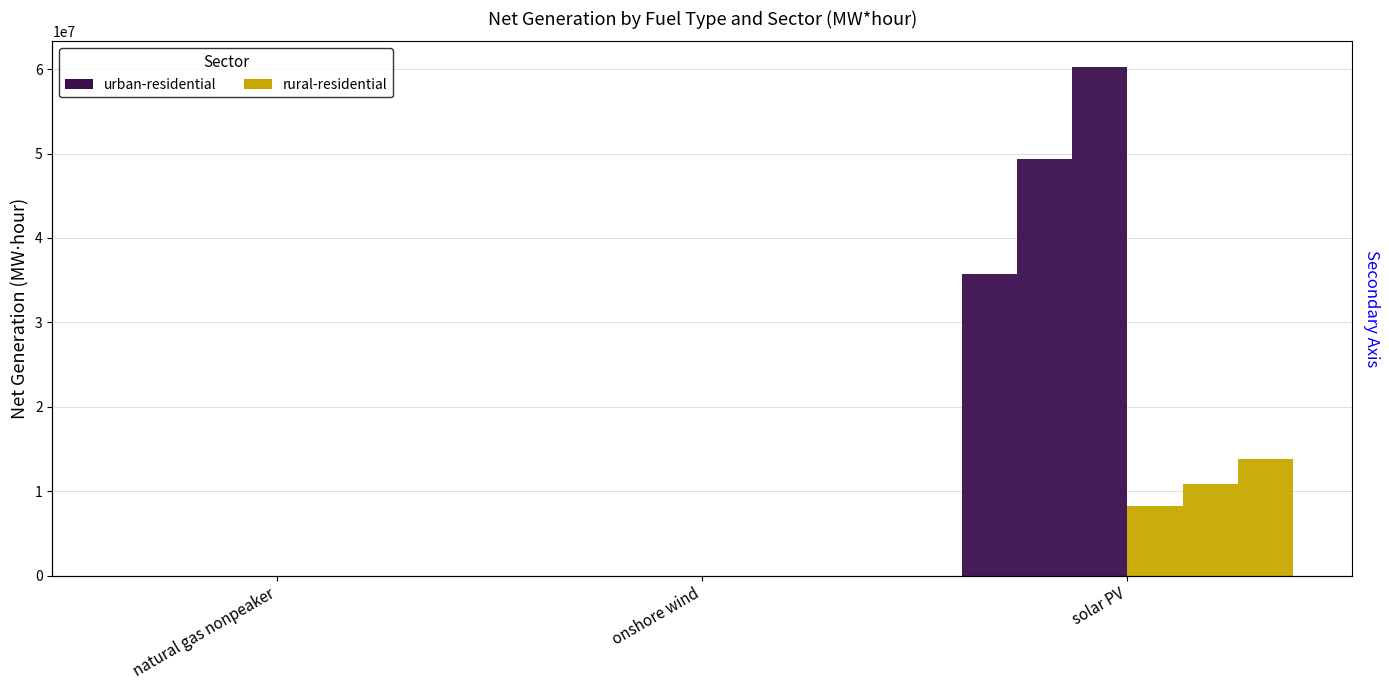

What is the difference between the urban-residential (2029) values at onshore wind and solar PV?

49361175.0